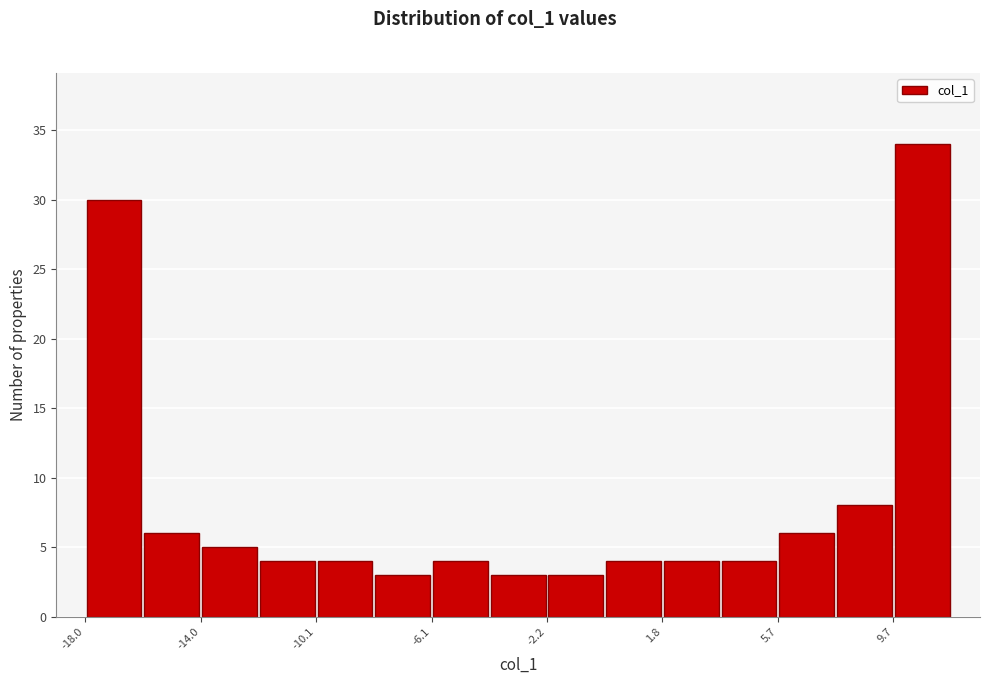

Read against the x-axis, roughly where is the centre of the tallest bar?

10.5